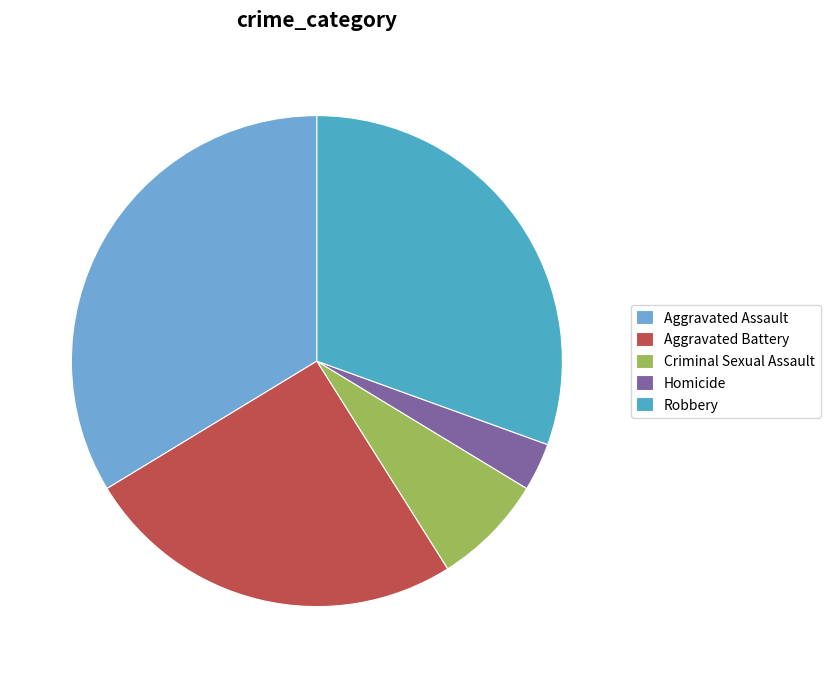

How many slices are in this pie chart?

5